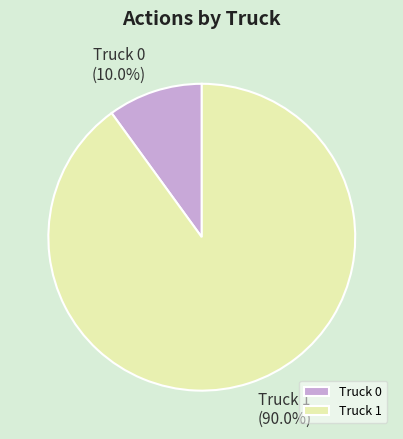

How many slices are in this pie chart?

2